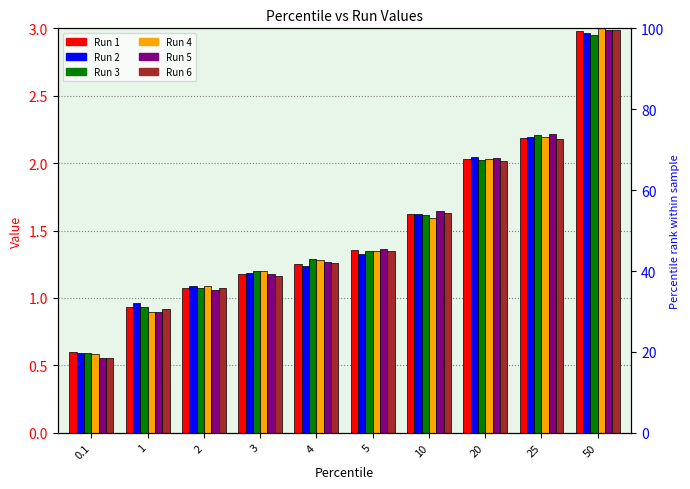

The value of Run 6 at 50 is 3.0. True or false?

True